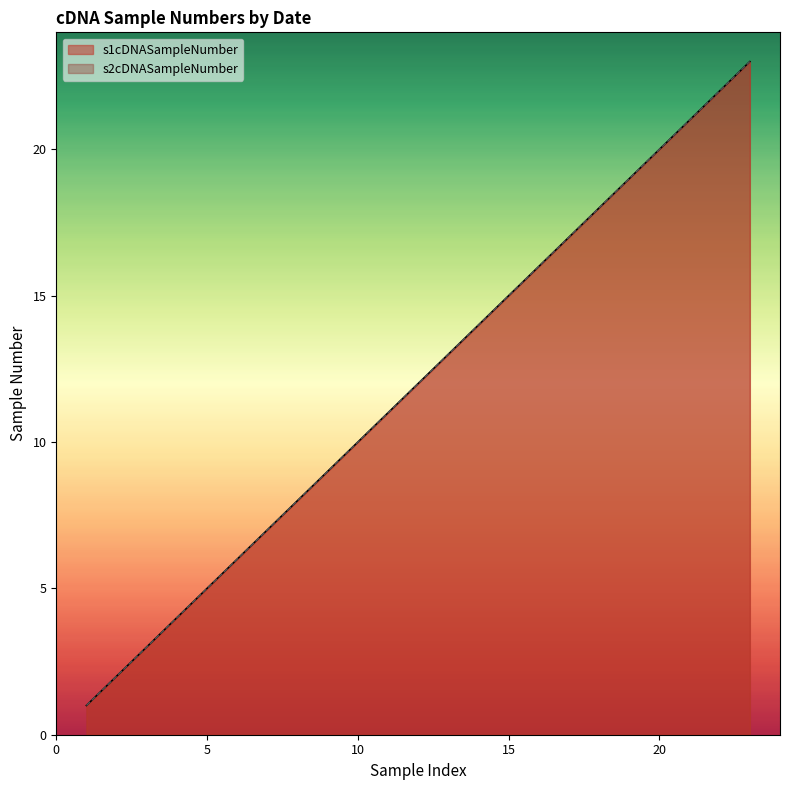

What is the maximum value for s2cDNASampleNumber?

23